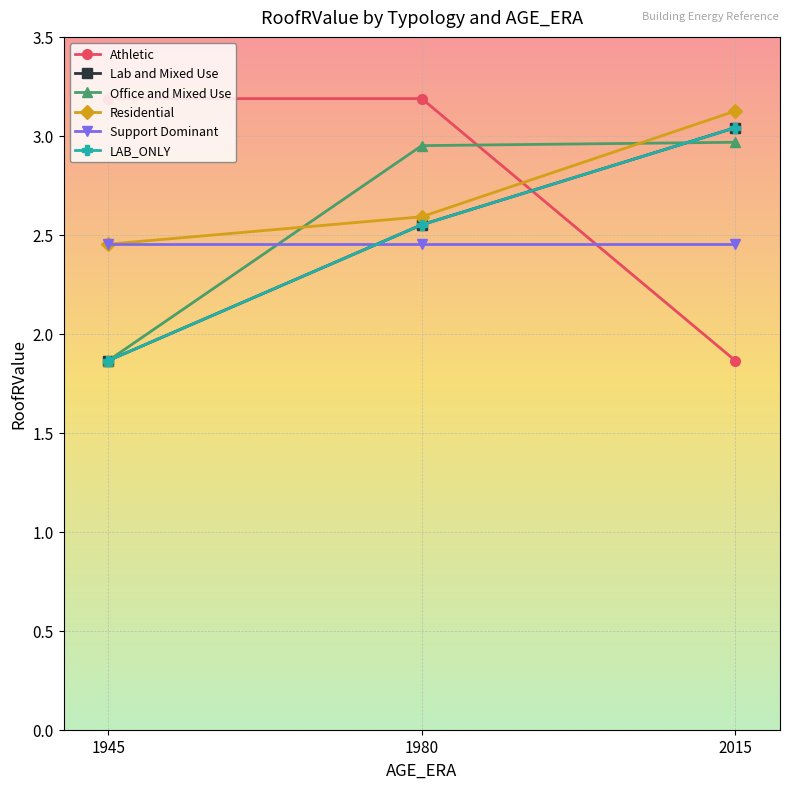

What is the value of the Support Dominant point at the 1st from the left?

2.5